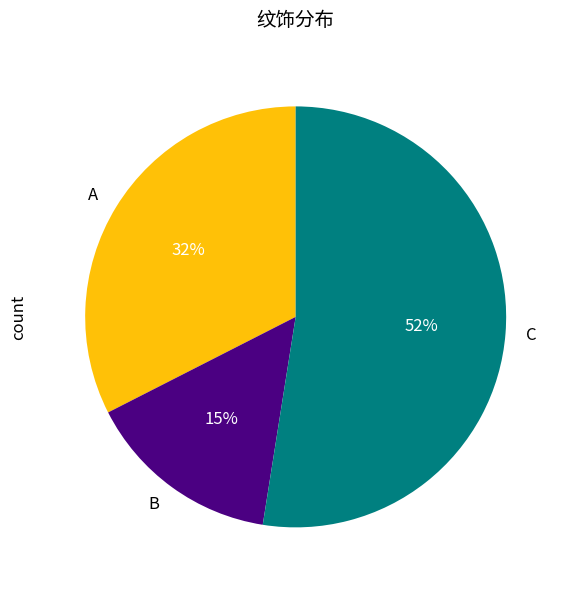

To the nearest percent, what is the average slice percentage?

33%